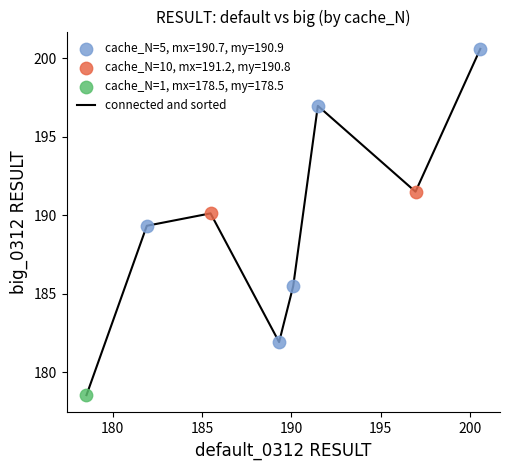

What is the smallest value displayed?

178.5